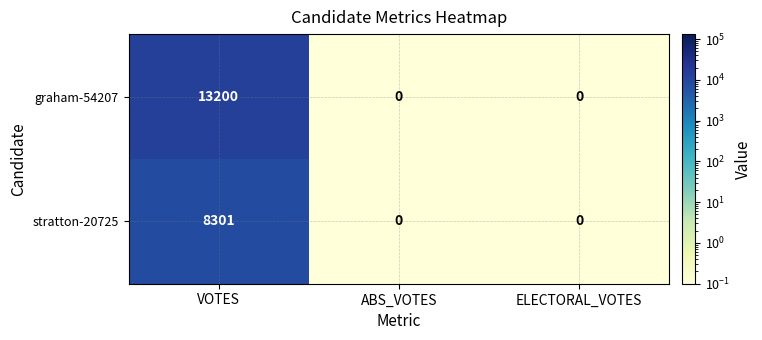

Count the graham-54207 values in the range 0 to 13200.

3